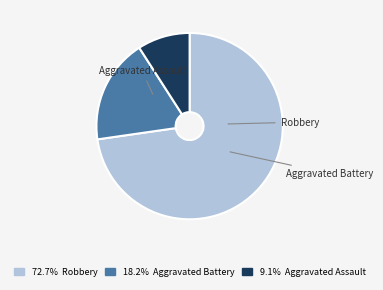

Is there any slice that represents more than half of the pie?

Yes